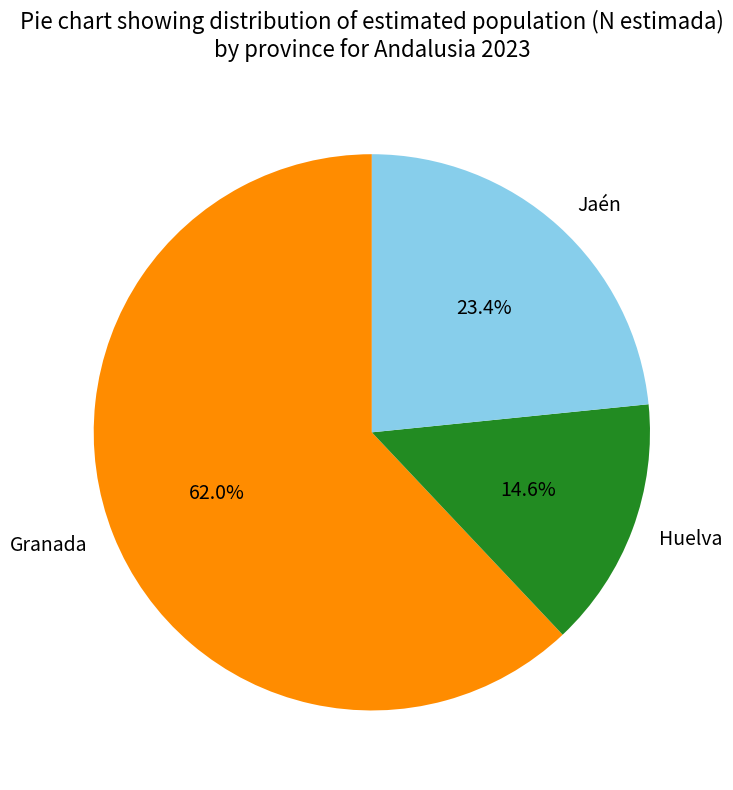

Between Granada and Huelva, which is larger?

Granada